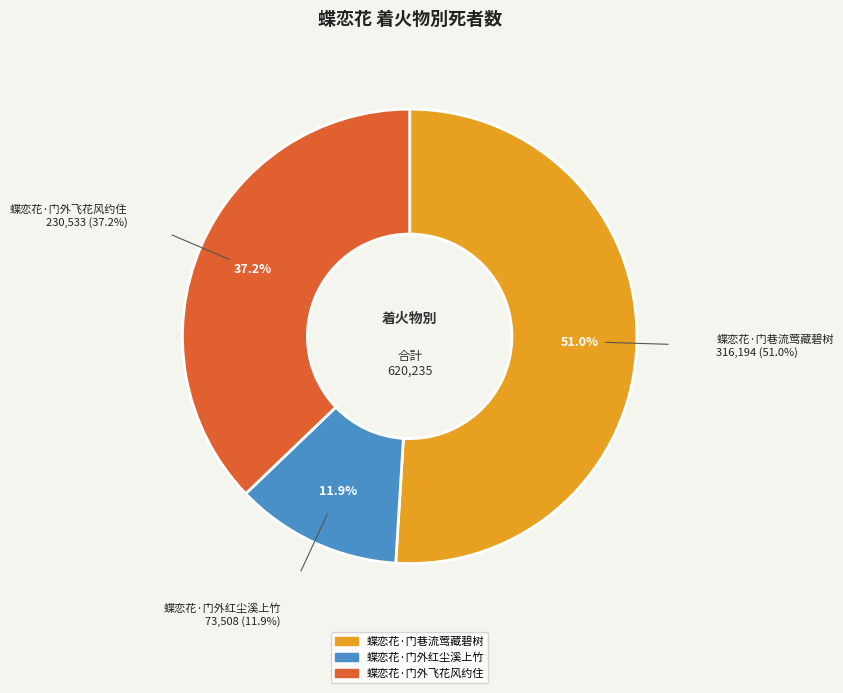

What portion of the pie excludes 蝶恋花·门外飞花风约住?

62.8%